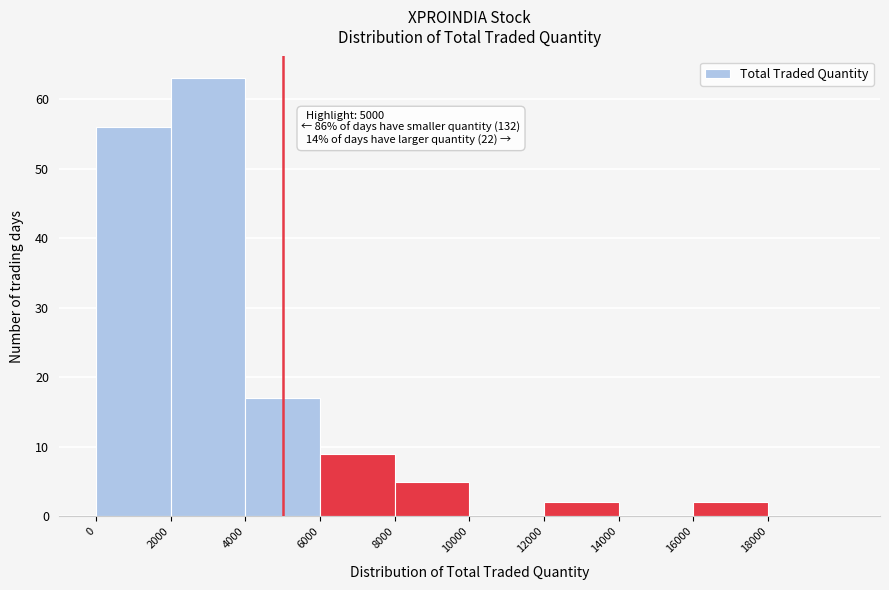

Over which range of the x-axis is the bar tallest?

2000 to 4000